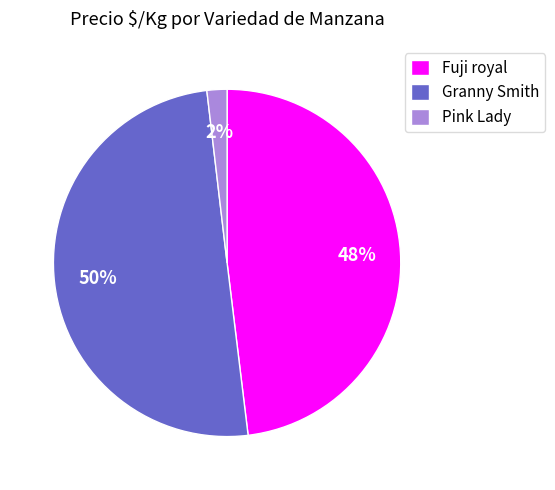

Which category accounts for the majority?

Granny Smith